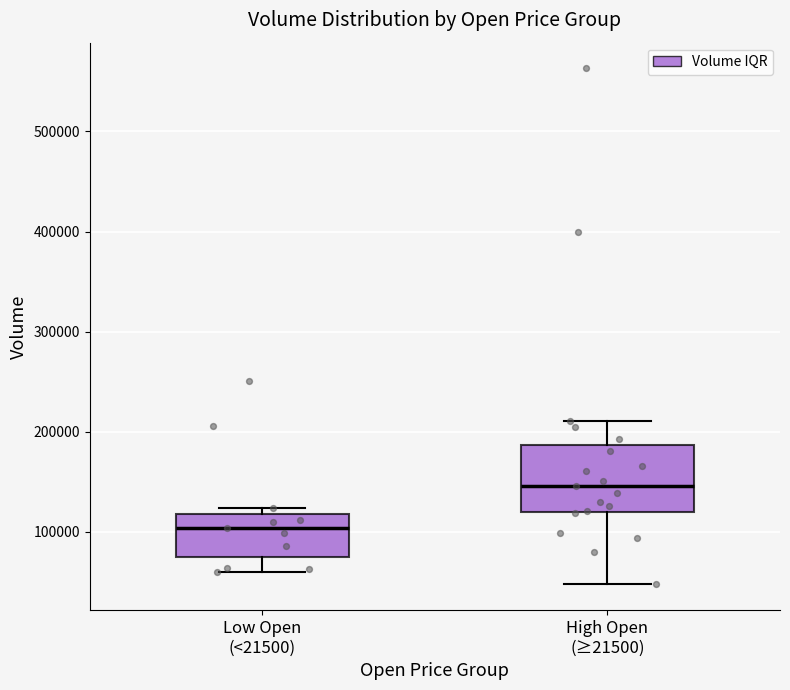

Comparing the boxes themselves (not the whiskers), which one is the tallest?

High Open (≥21500)